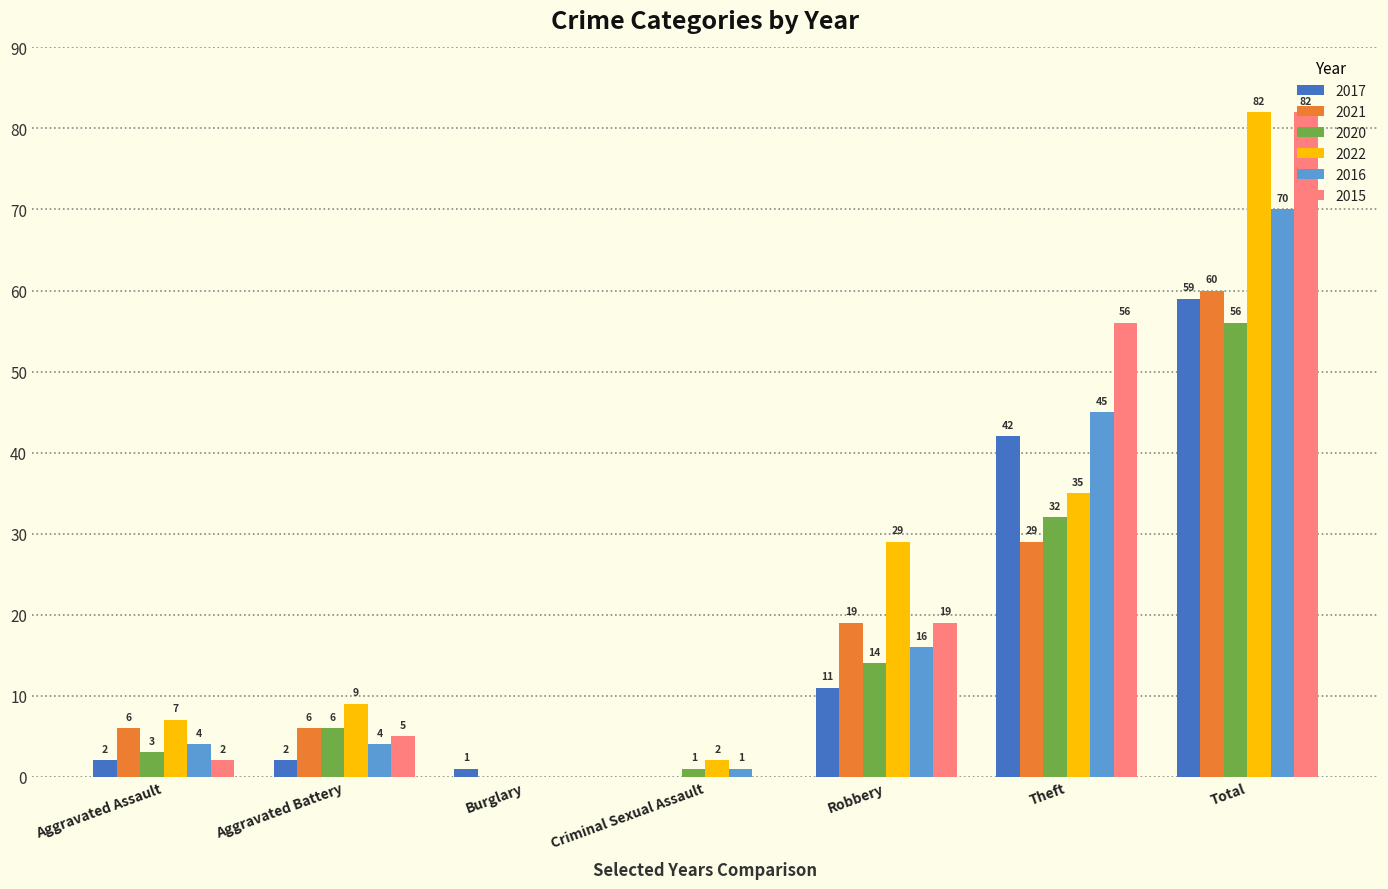

What is the sum of the 2022 values at Total and Robbery?

111